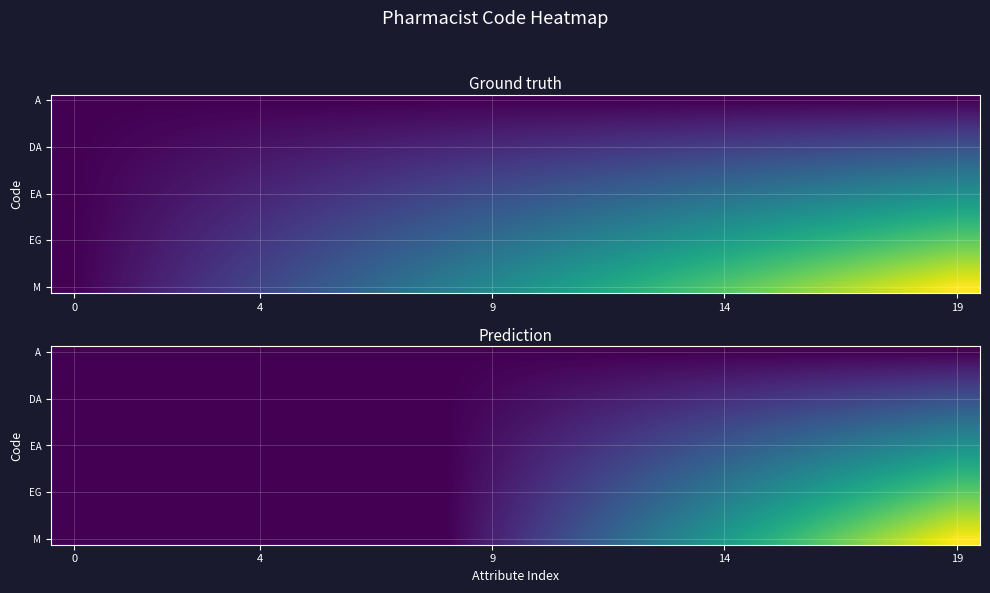

Which has a higher value, 10 or 9?

10